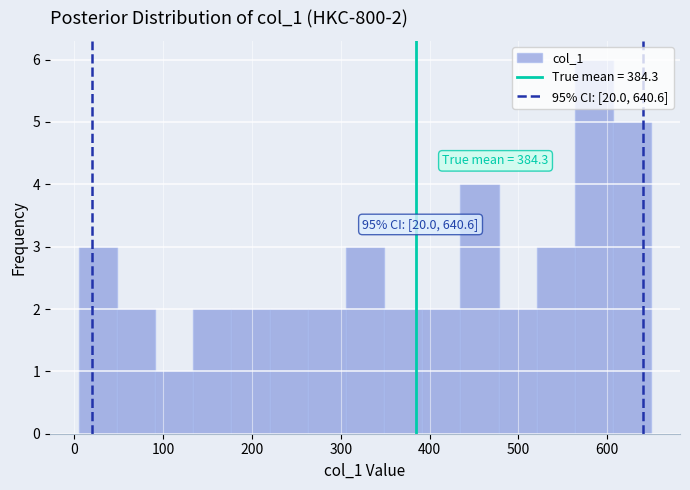

Over which range of the x-axis is the bar tallest?

560 to 610